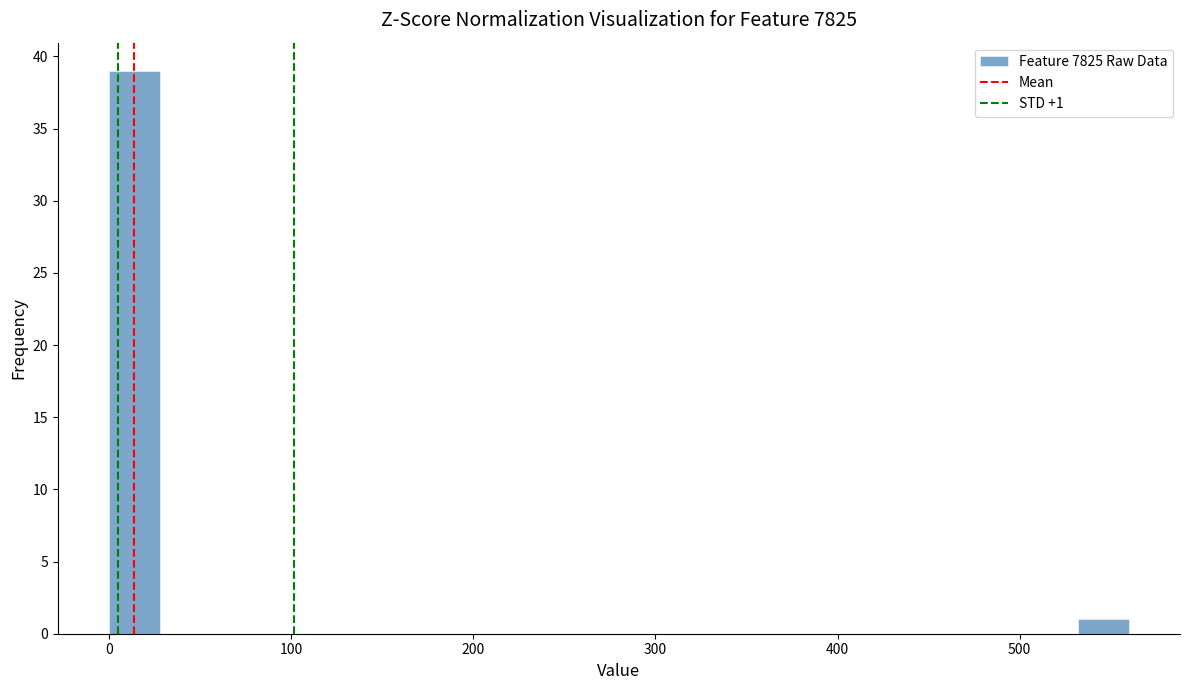

Read against the x-axis, roughly where is the centre of the tallest bar?

10